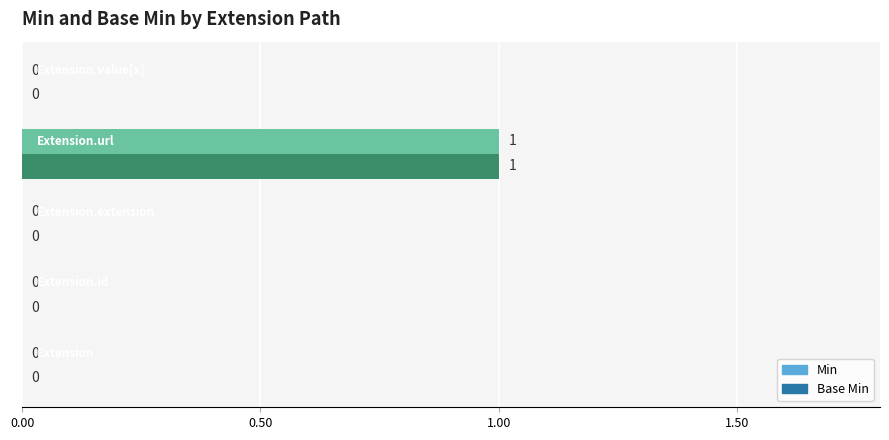

What are all the series names shown in the legend?

Min, Base Min